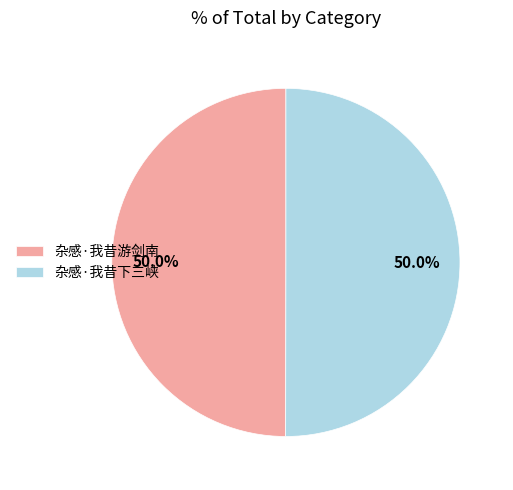

What is the ratio of the value at 杂感·我昔下三峡 to the value at 杂感·我昔游剑南?

1.0